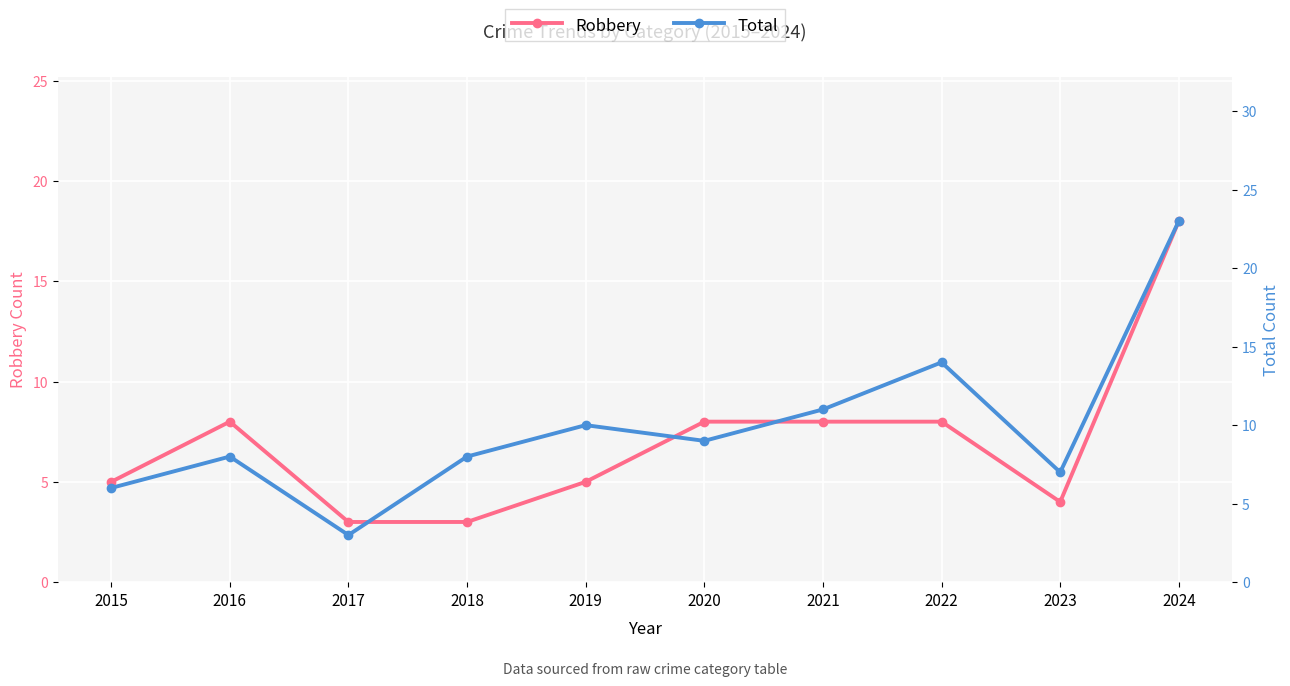

Reading left to right, list all the values displayed in this chart.

Robbery: 5	8	3	3	5	8	8	8	4	18
Total: 6	8	3	8	10	9	11	14	7	23